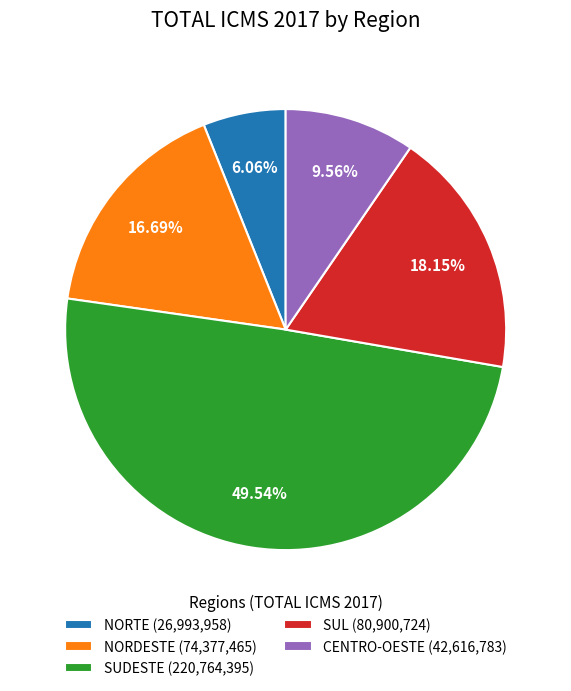

Rank the categories by value from lowest to highest.

NORTE, CENTRO-OESTE, NORDESTE, SUL, SUDESTE